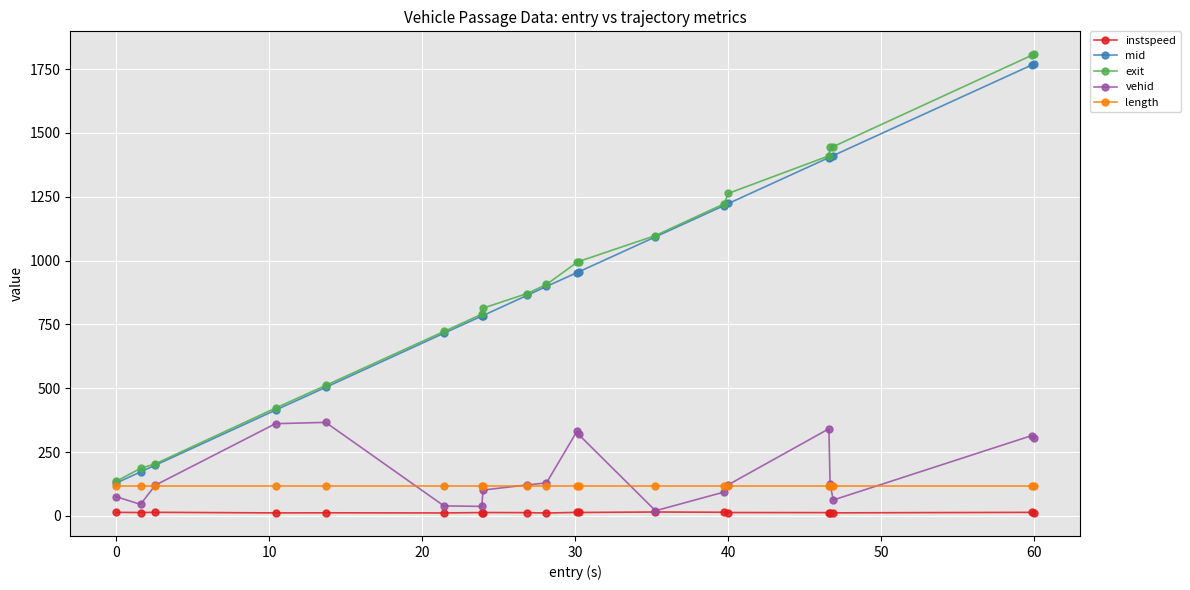

Which series has the widest spread of values?

exit